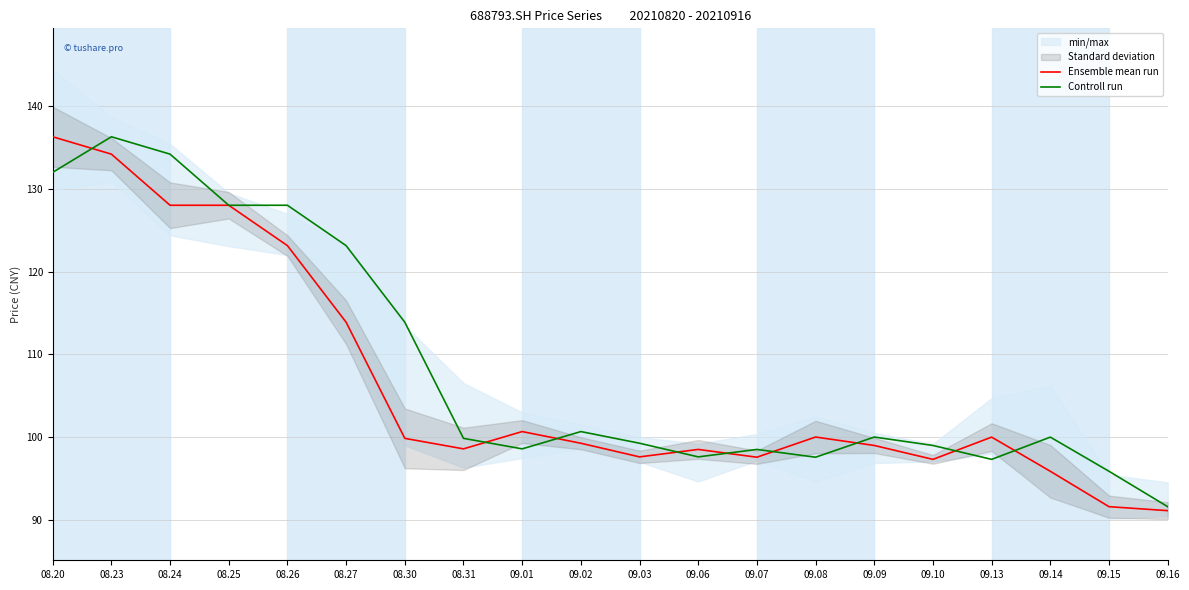

At which category is the sum across all series the highest?

08.23